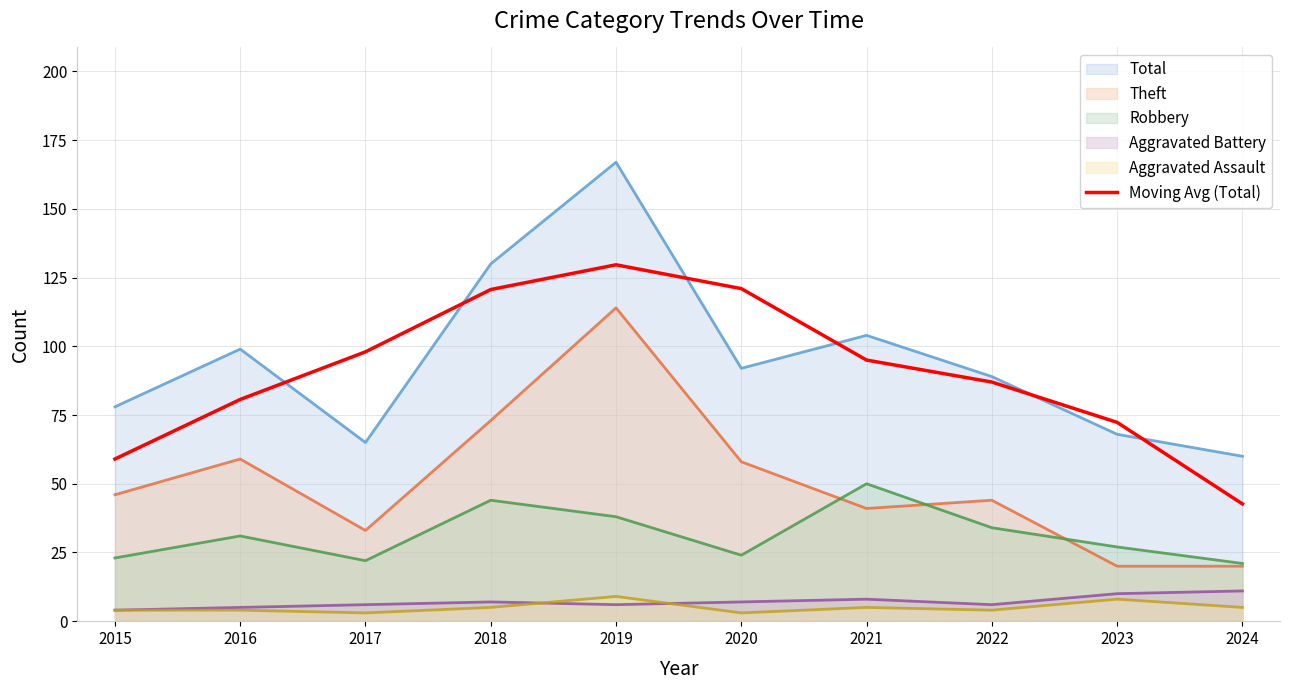

Is it true that Total equals 84.3 at 2018?

False